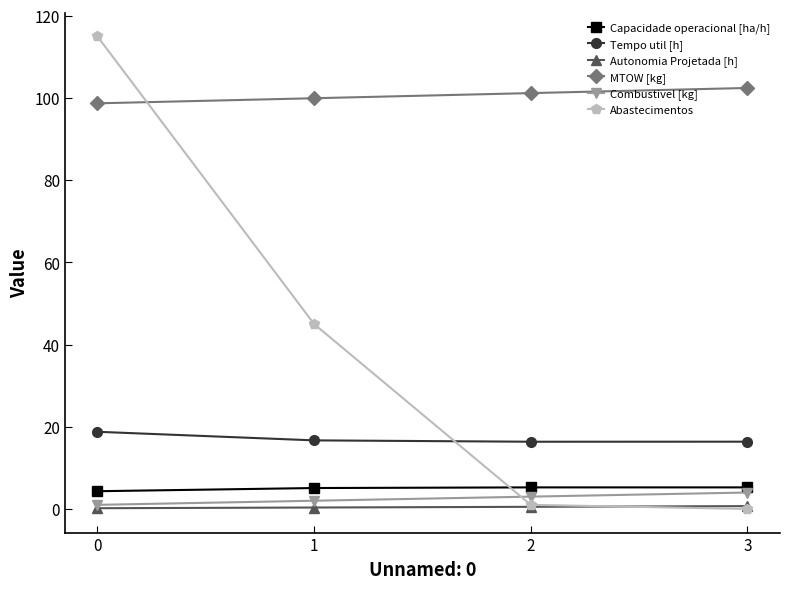

List the labels in order of MTOW [kg] value, largest first.

3, 2, 1, 0